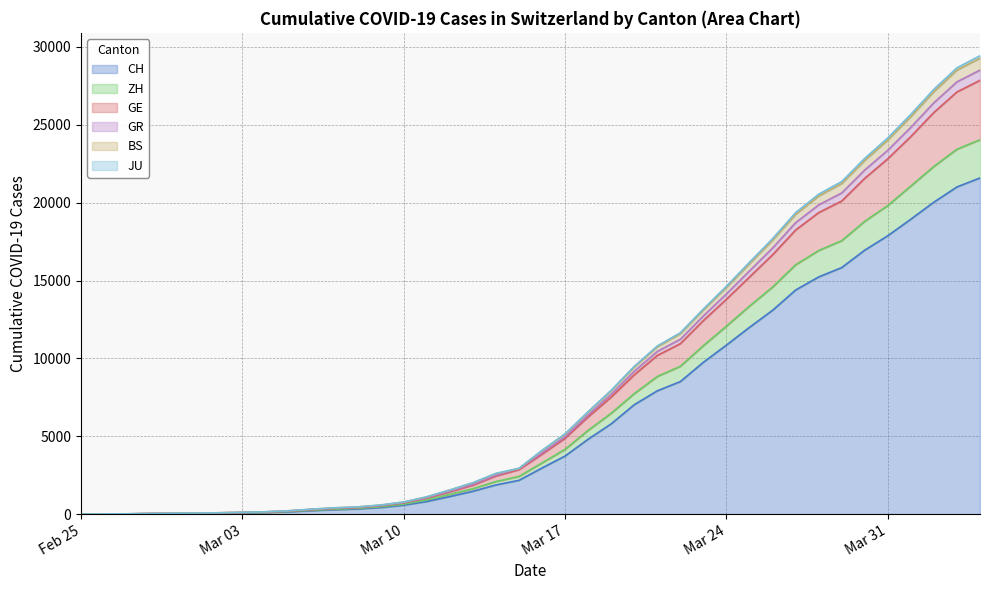

What is the highest value of the CH series?

21587